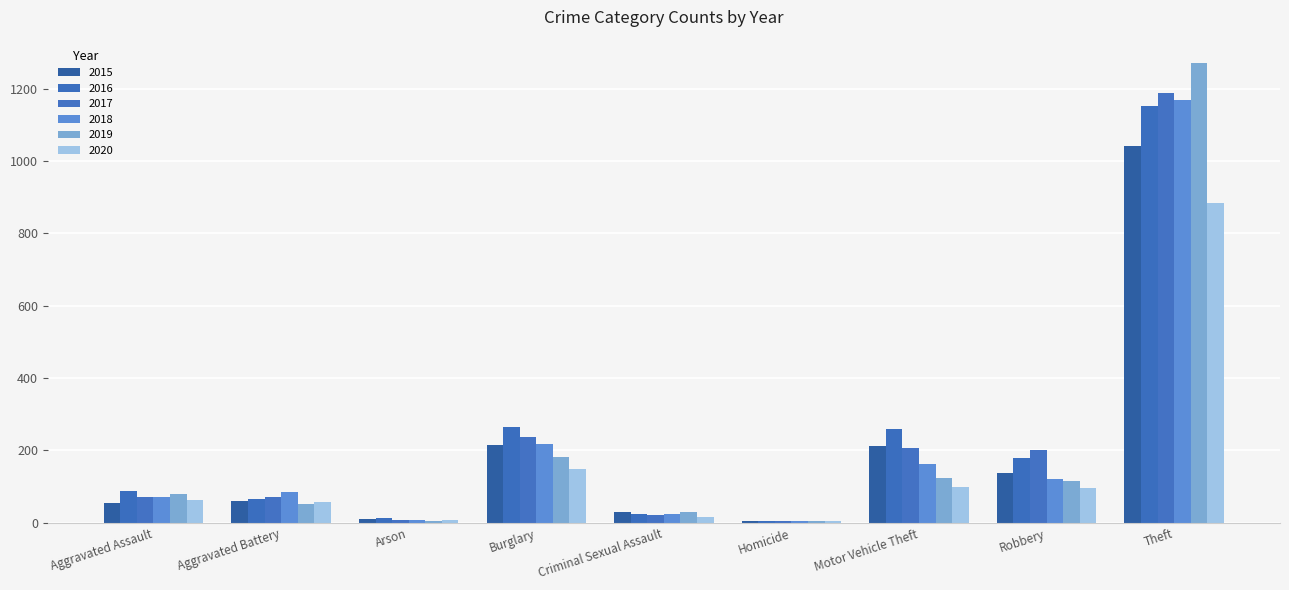

Does the chart contain stacked bars?

No